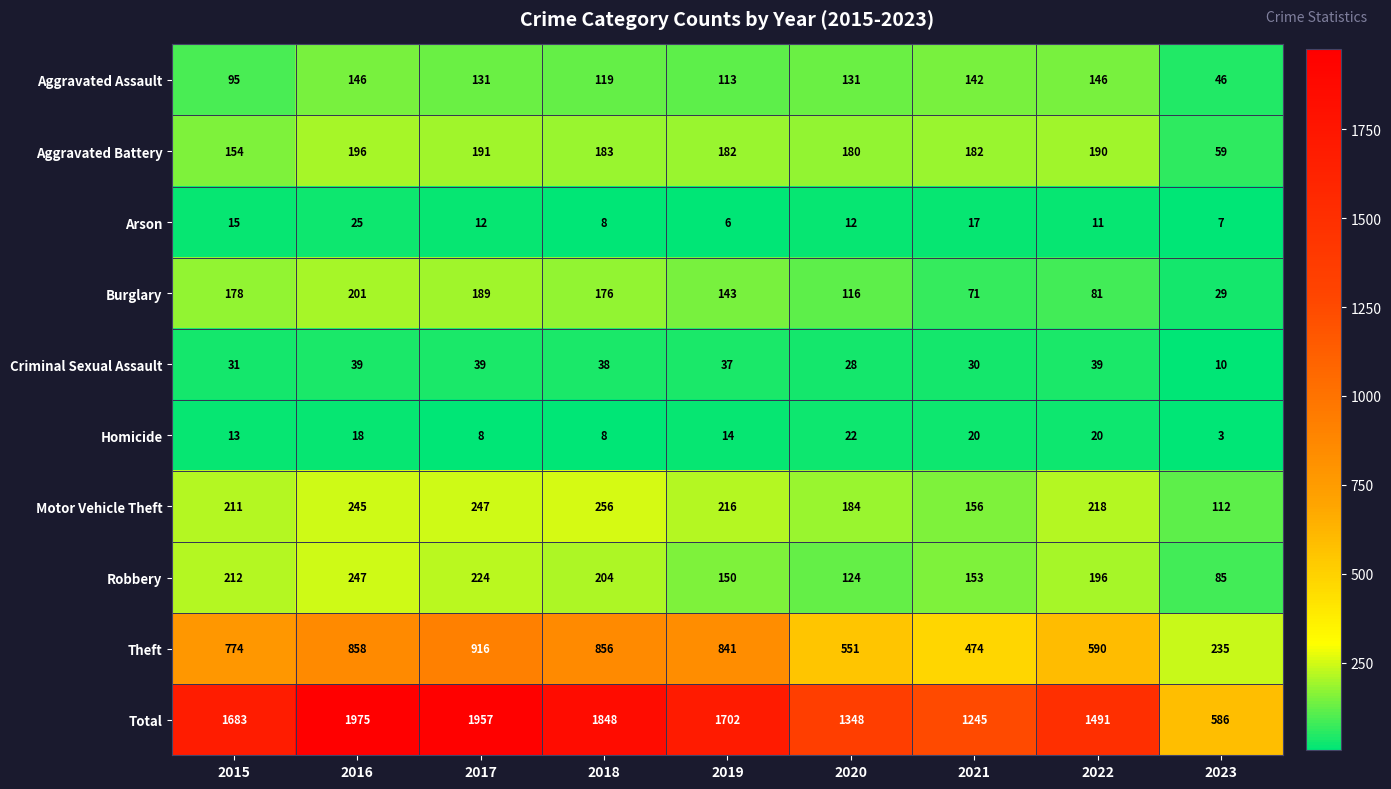

At which category is the sum across all series the highest?

2016